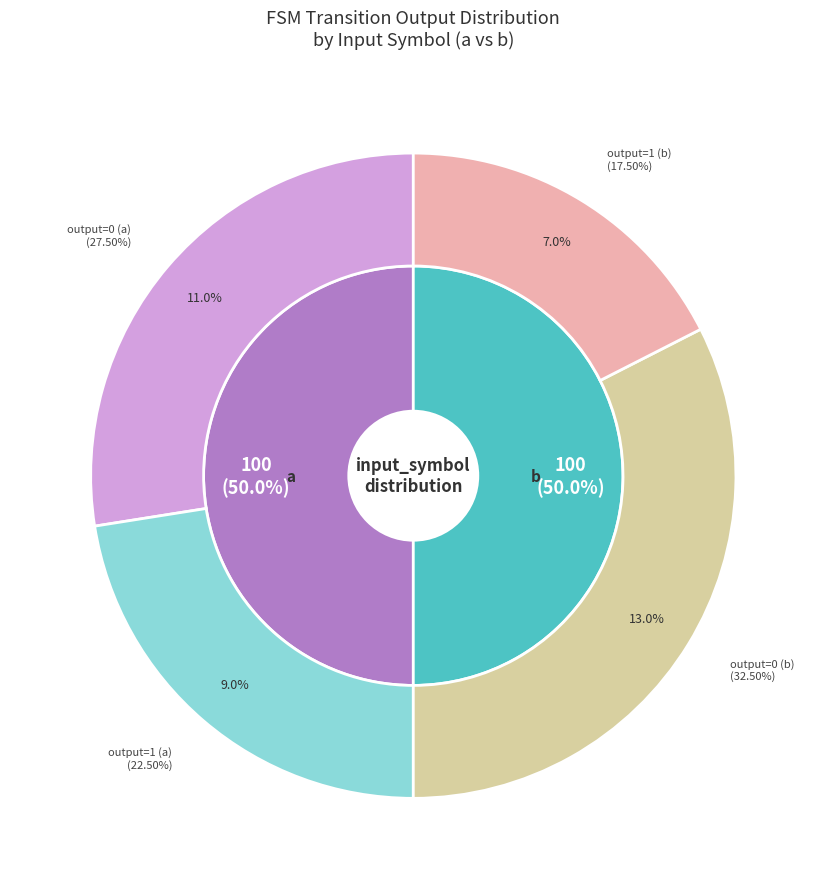

What is the largest slice in the pie chart?

a